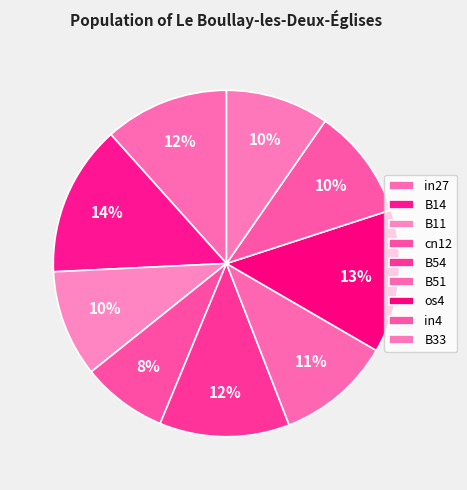

What is the change in value from cn12 to B33?

+0.1